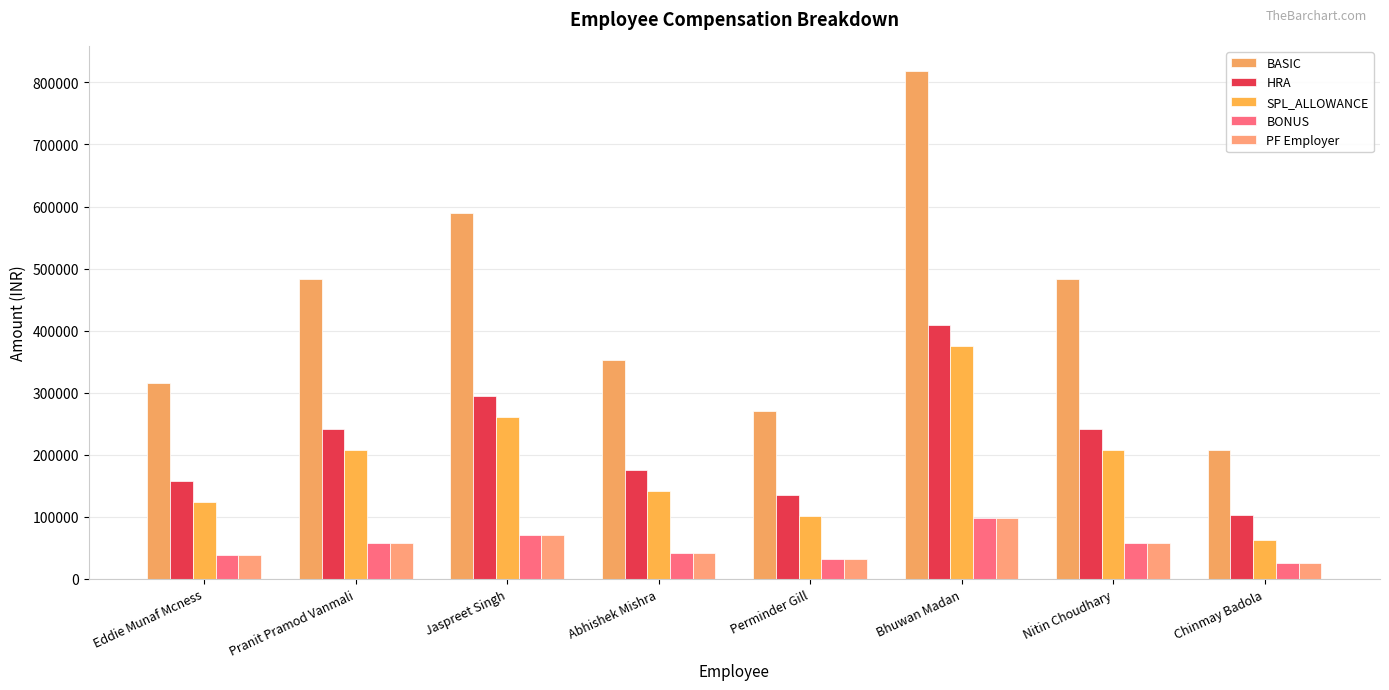

What are all the series names shown in the legend?

BASIC, HRA, SPL_ALLOWANCE, BONUS, PF Employer